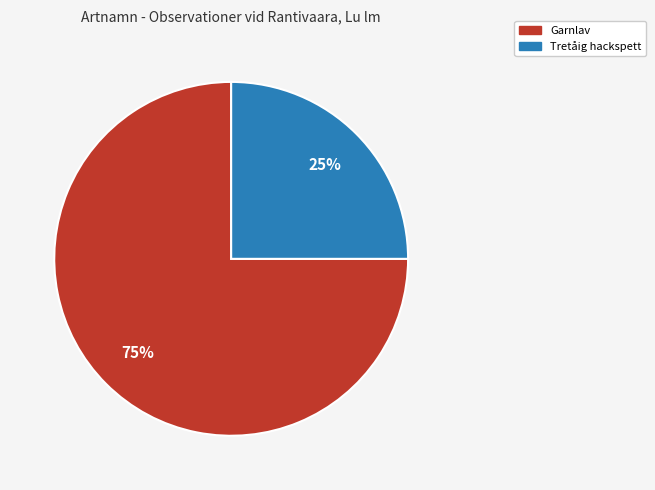

Does any single category account for the majority?

Yes